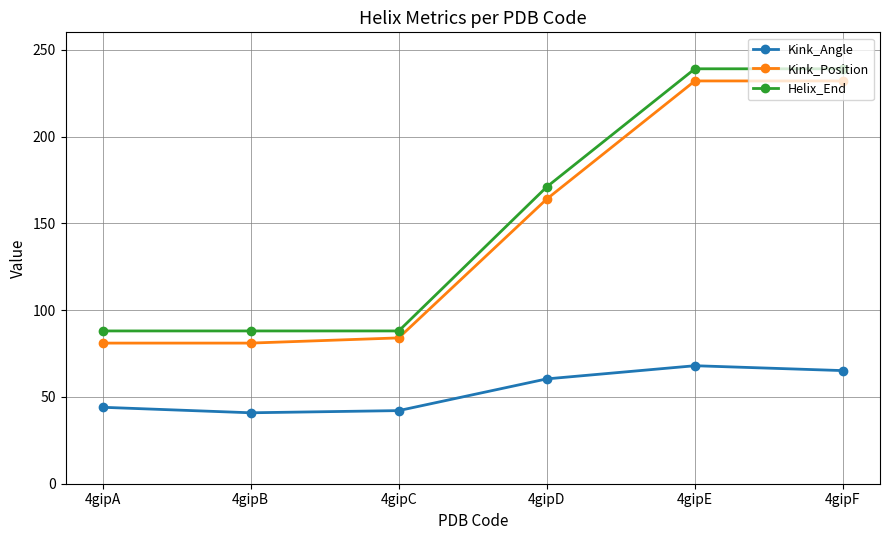

What is the total value across all series at 4gipD?

395.4